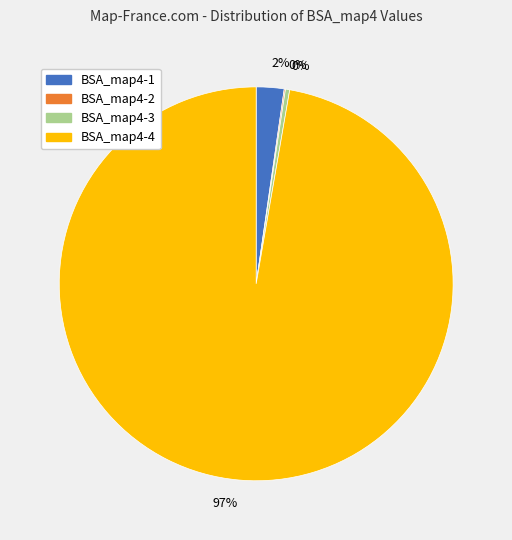

To the nearest percent, what is the average slice percentage?

25%